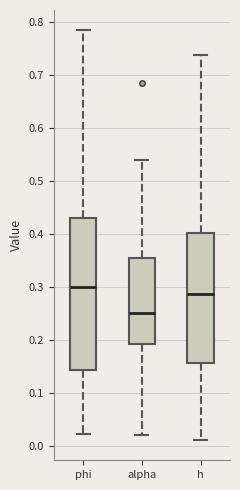

Reading left to right, transcribe this box plot: for each box, give where its median line is, the range the box spans, and where its two whiskers end, as read against the y-axis. The values are not printed on the chart, so give them approximately, as read against the axis.

phi: median 0.30, box 0.14 to 0.43, whiskers 0.02 to 0.78
alpha: median 0.25, box 0.19 to 0.35, whiskers 0.02 to 0.54
h: median 0.29, box 0.16 to 0.40, whiskers 0.01 to 0.74